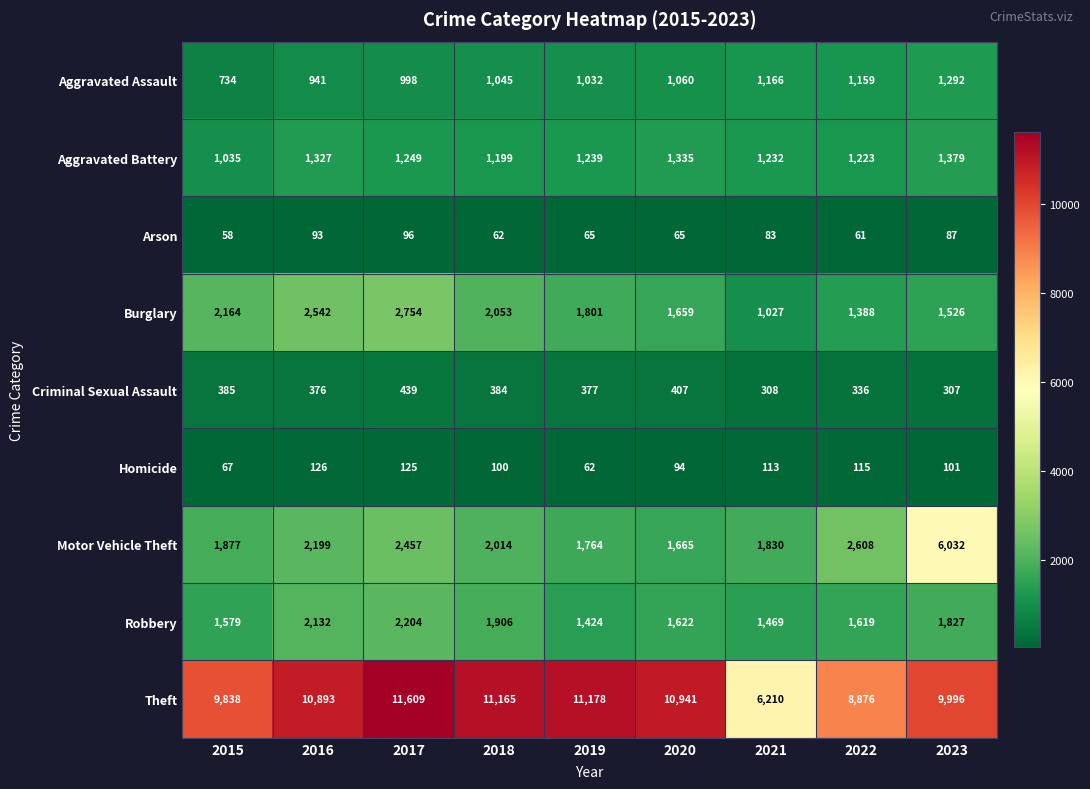

The value of Aggravated Battery at 2022 is 1223. True or false?

True